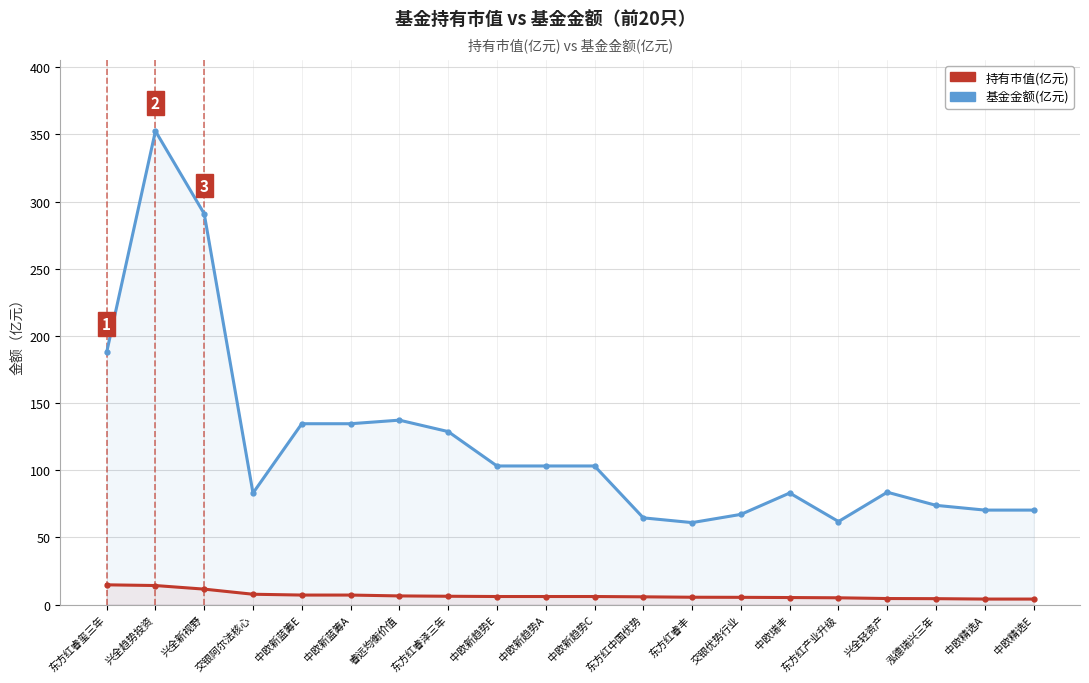

True or false: 持有市值(亿元) has more than 0 points higher than both neighbors.

False